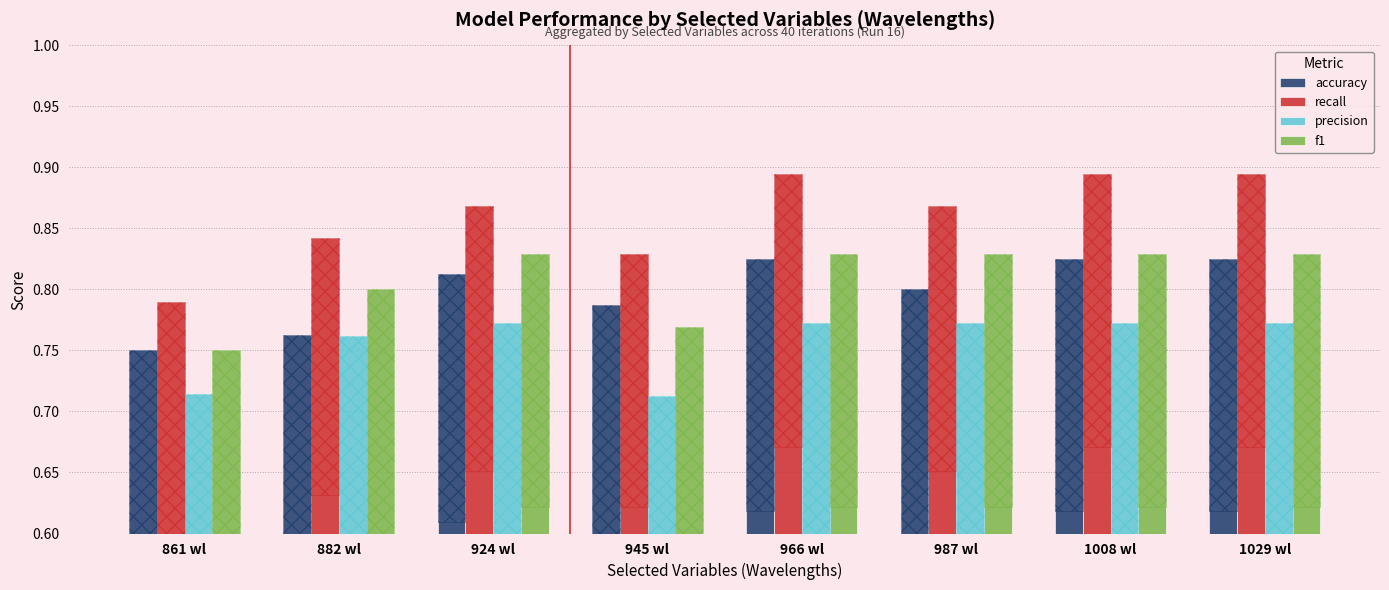

Does the chart contain any negative values?

No